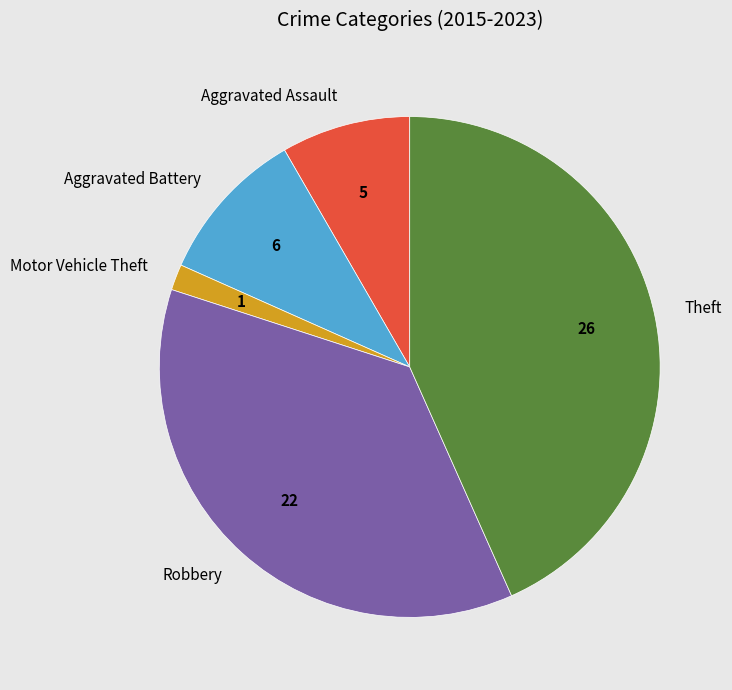

Which category has the smallest portion of the pie?

Motor Vehicle Theft